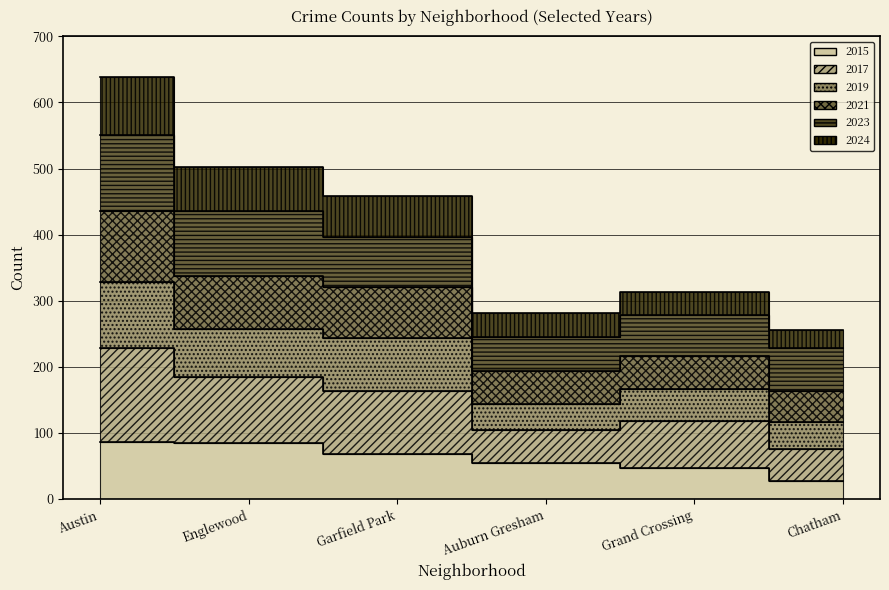

The value of 2015 at Garfield Park is 68. True or false?

True